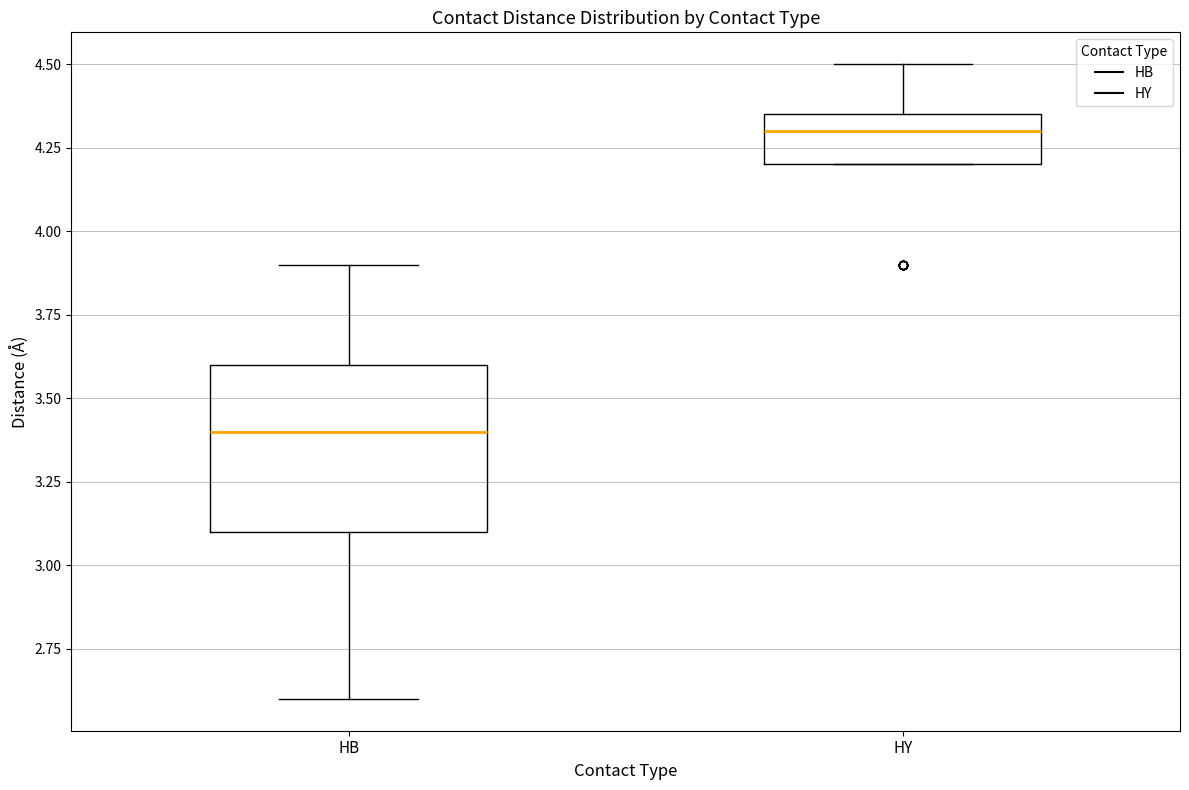

Which box's median line is the highest?

HY